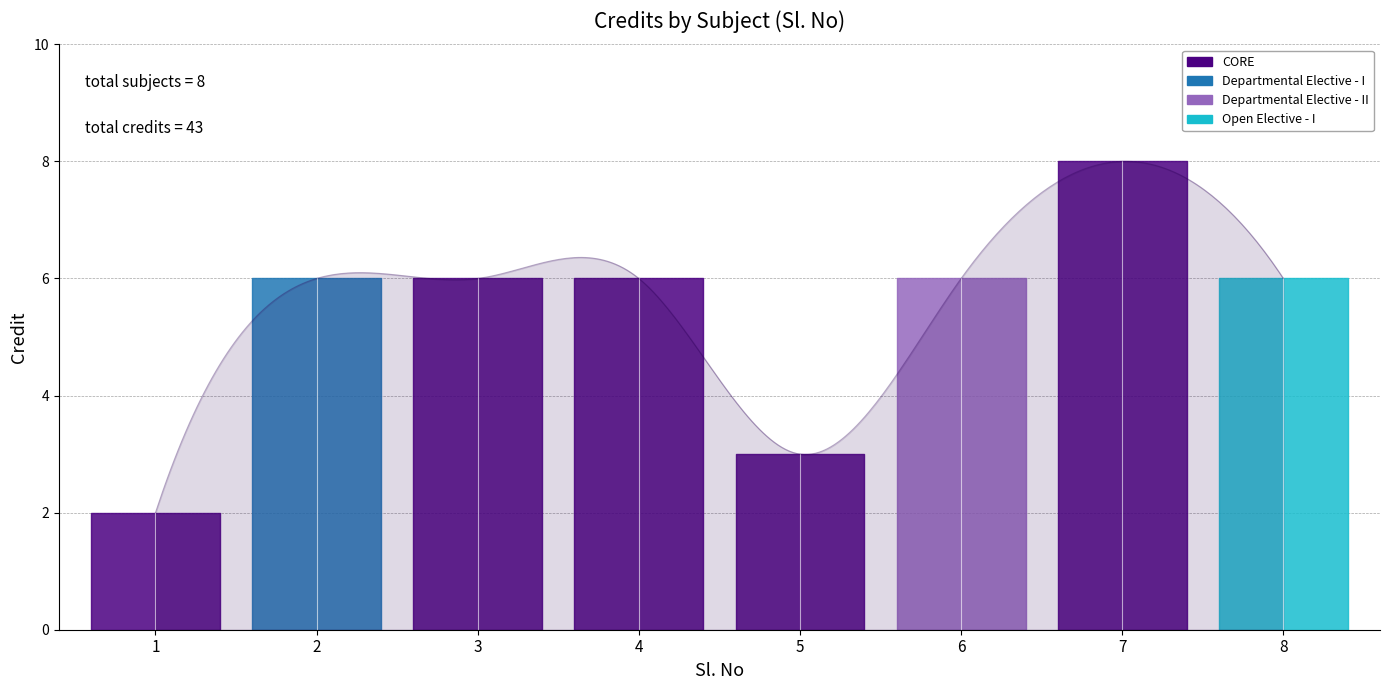

The chart shows a value of 6 at 2. True or false?

True